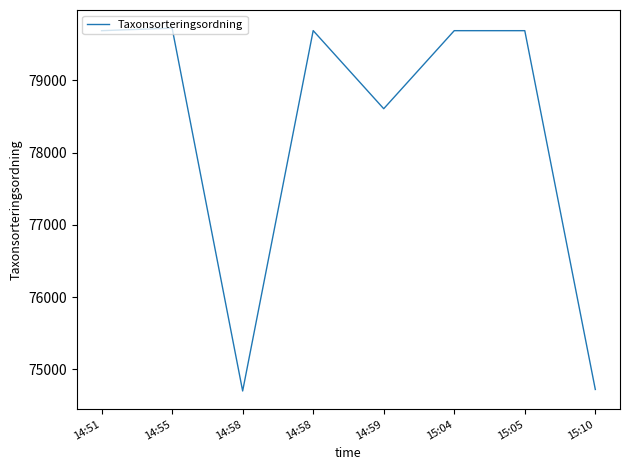

The value at 14:51 is 143378. True or false?

False